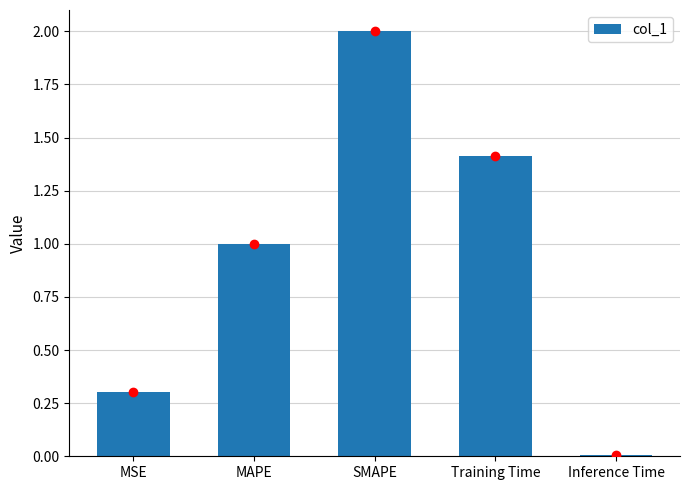

Between Training Time and SMAPE, which is larger?

SMAPE